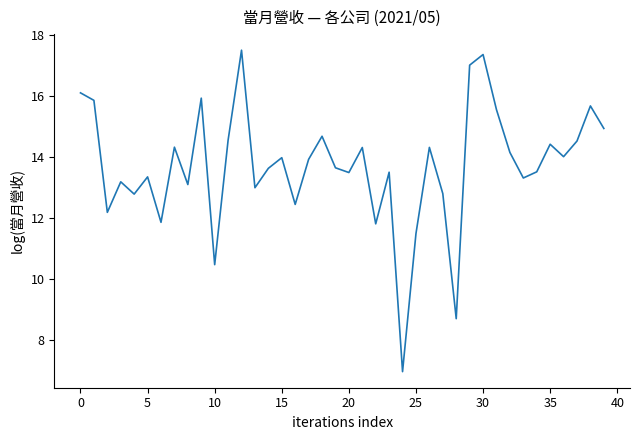

True or false: there are more than 0 points higher than both neighbors.

True